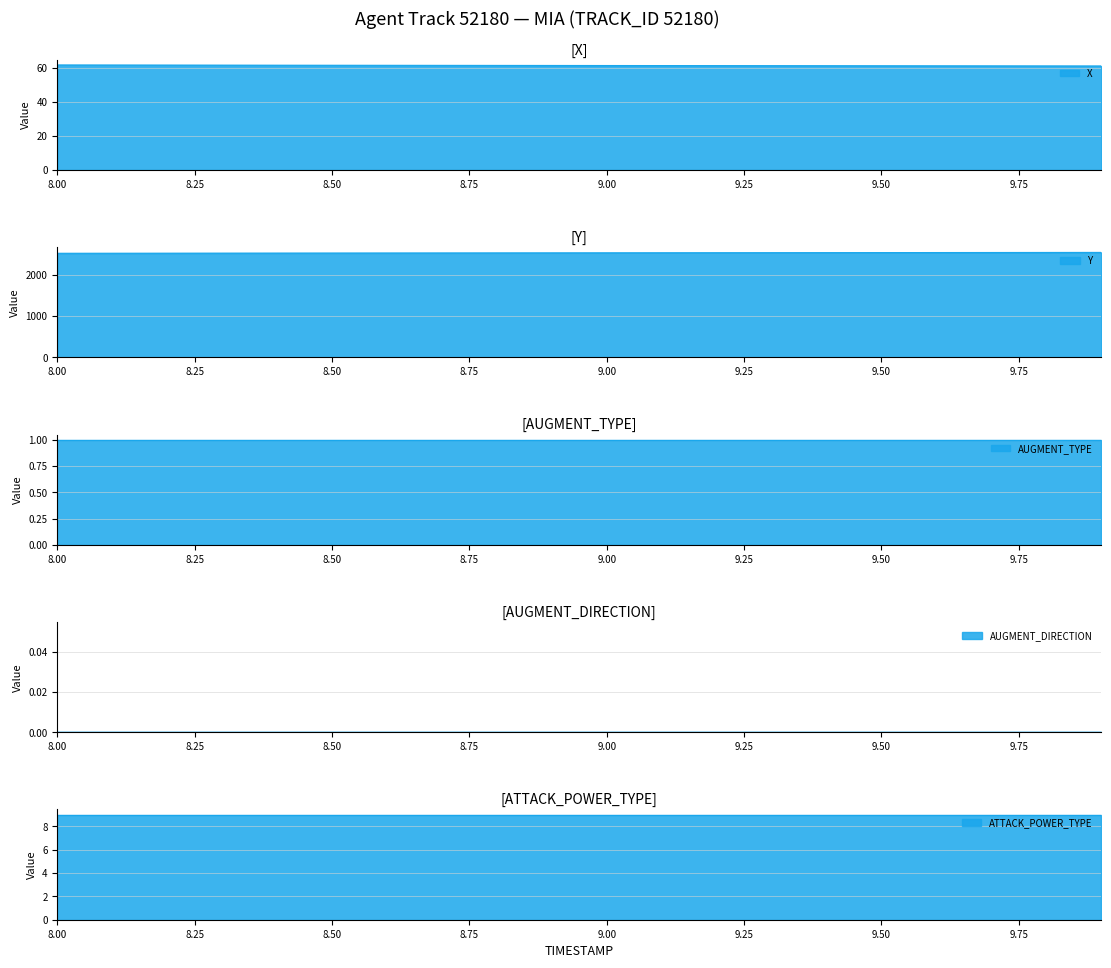

How many series are shown in this chart?

5